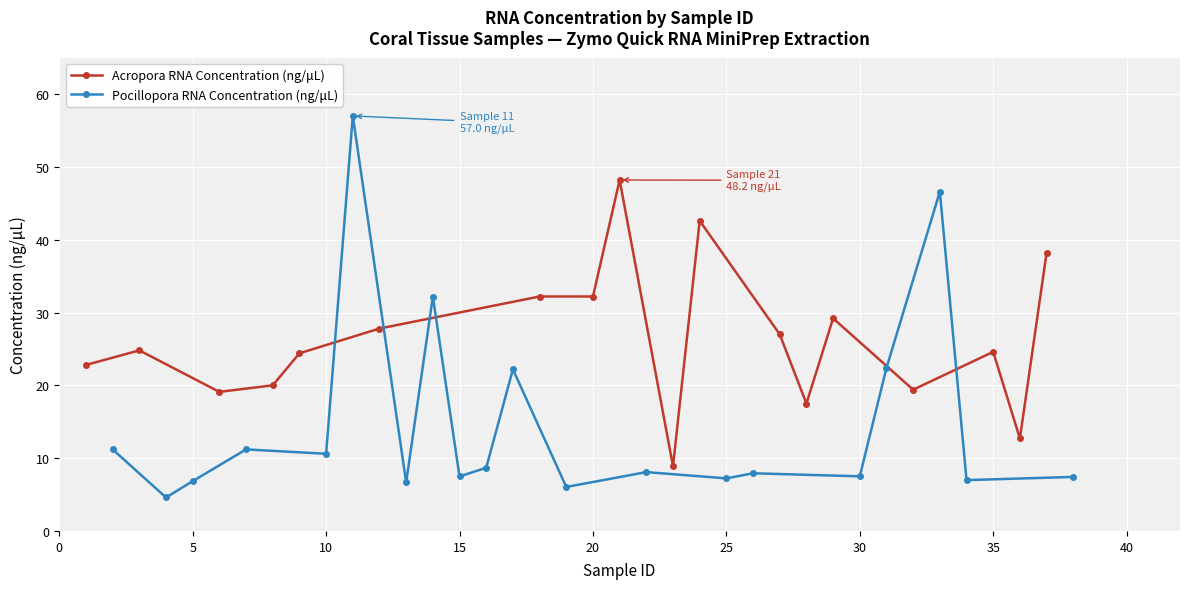

Count the number of categories in the chart.

20